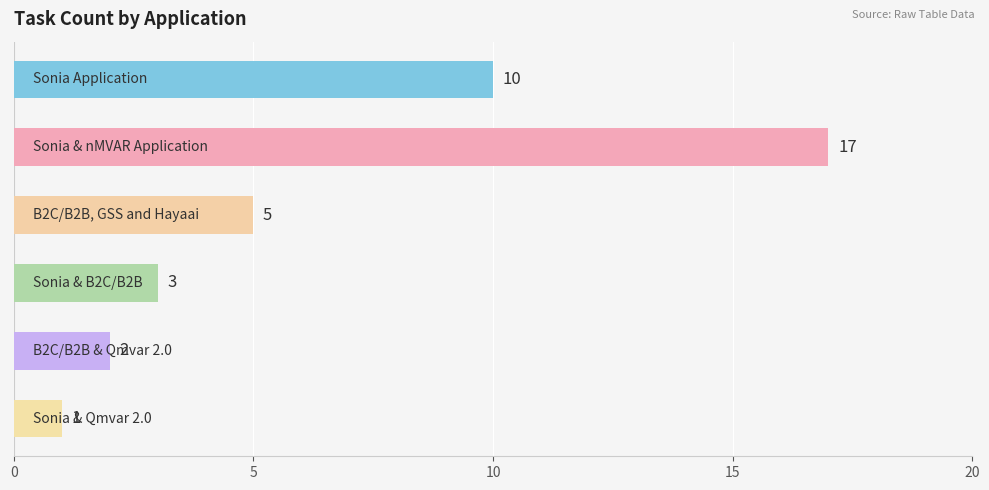

How many bars are there in total?

6